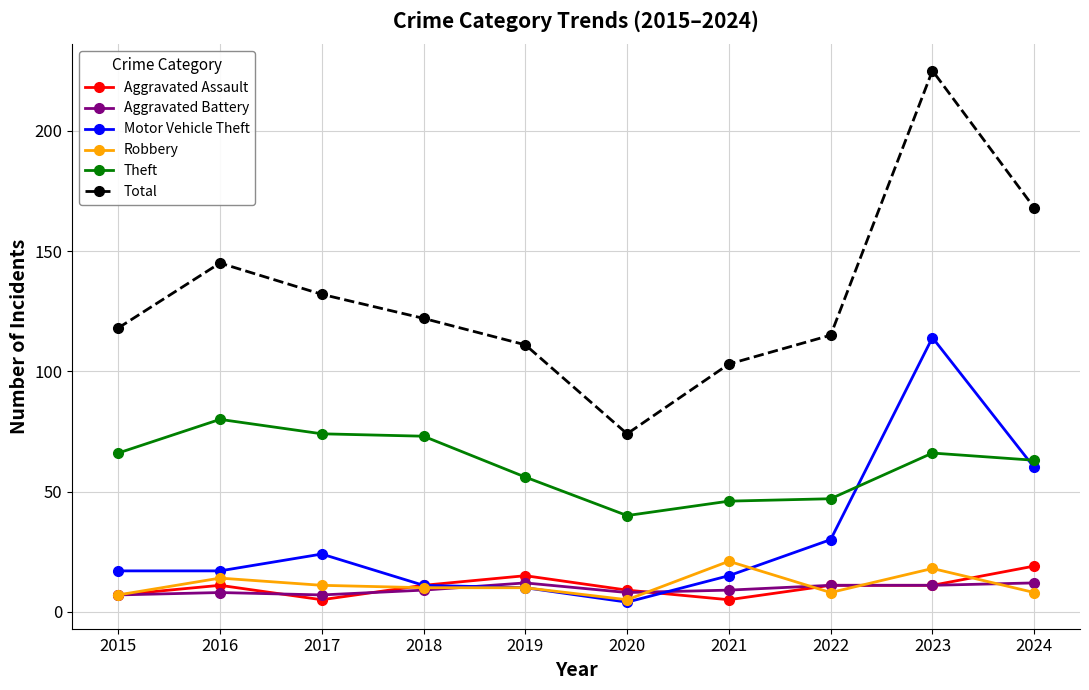

True or false: Robbery and Theft cross at least once.

False